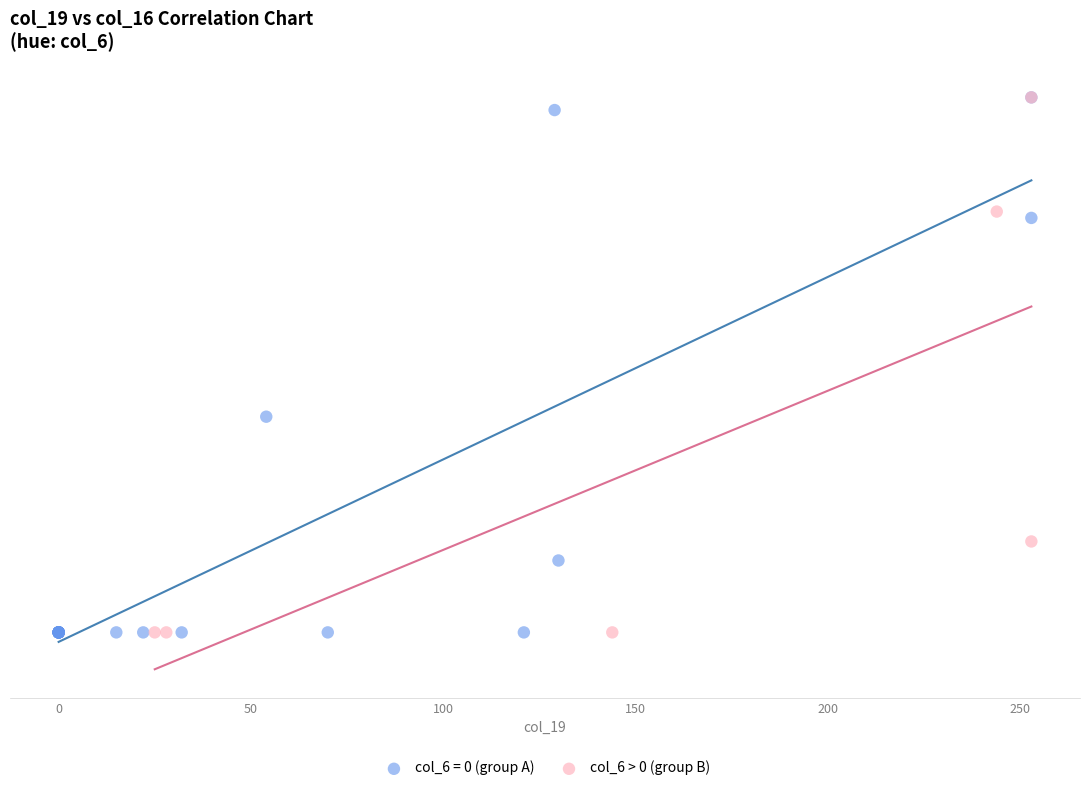

What are all the series names shown in the legend?

col_6 = 0 (group A), col_6 > 0 (group B)